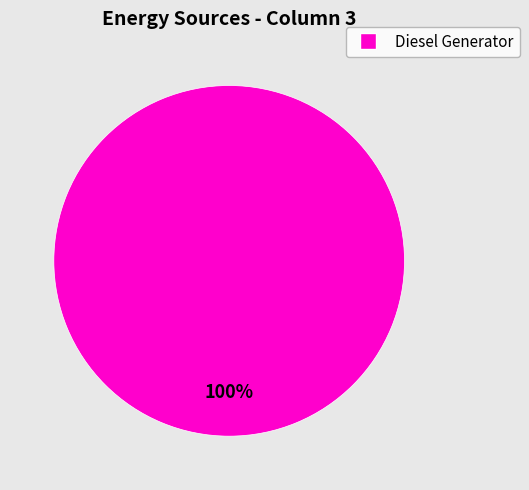

Does any single category account for the majority?

Yes